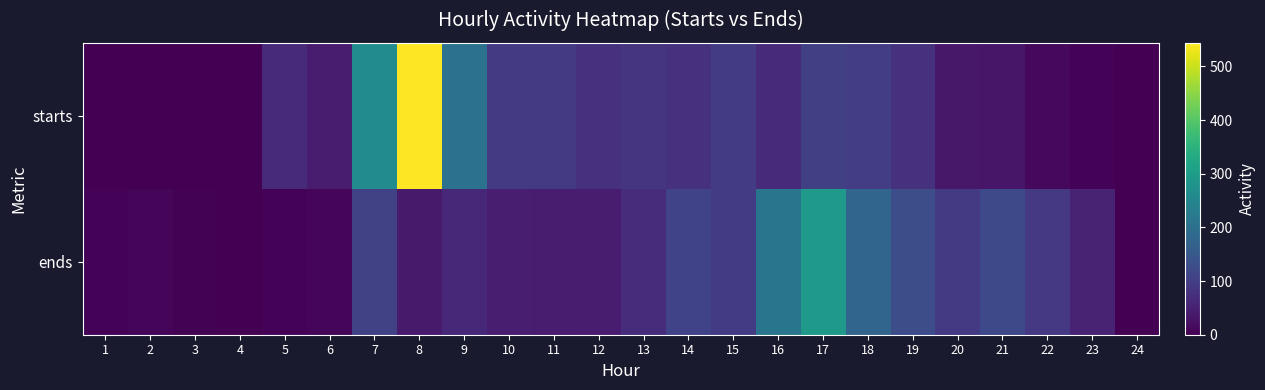

Reading right to left, what are all the values shown in this chart?

starts: 24=0	23=5	22=11	21=32	20=34	19=77	18=99	17=102	16=67	15=94	14=77	13=84	12=77	11=92	10=92	9=204	8=544	7=263	6=44	5=67	4=1	3=0	2=0	1=0
ends: 24=0	23=54	22=91	21=120	20=92	19=128	18=178	17=295	16=212	15=97	14=110	13=70	12=43	11=42	10=45	9=61	8=39	7=107	6=8	5=5	4=0	3=3	2=9	1=6